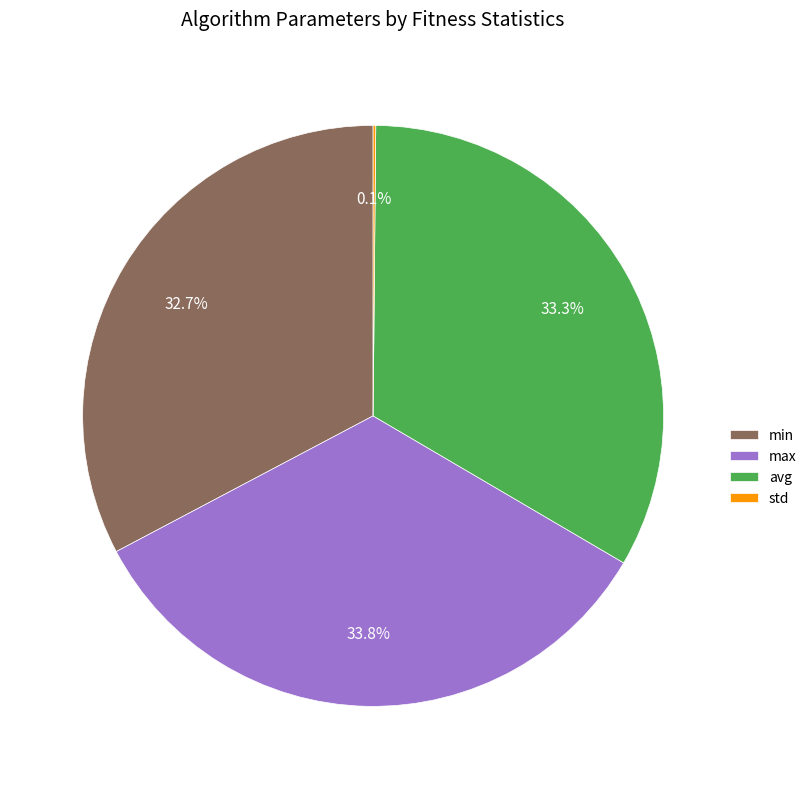

Is there a majority slice in this chart?

No